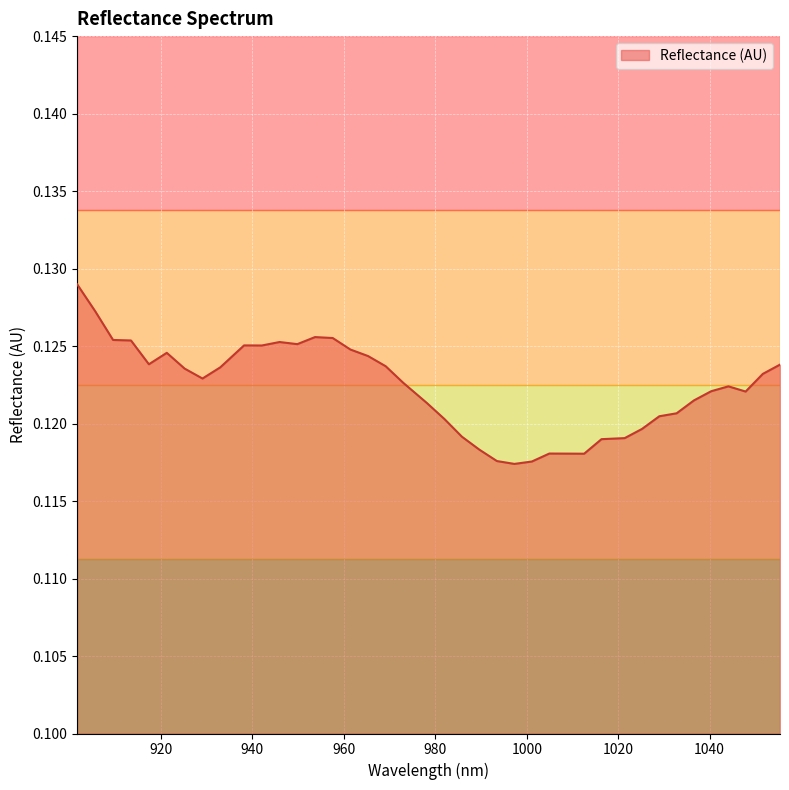

How many points are higher than both their immediate neighbors (excluding endpoints)?

6